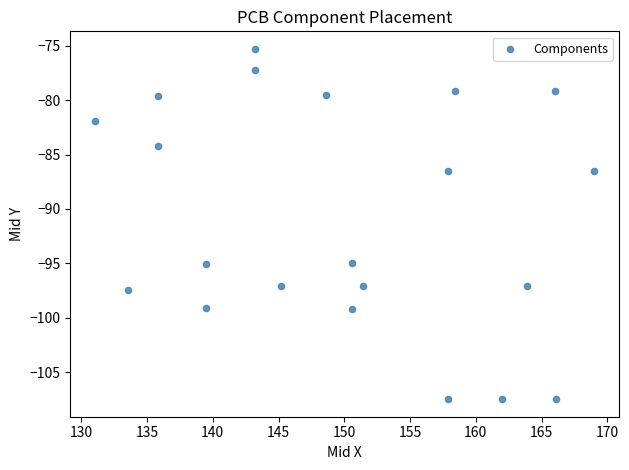

What is the range of Y values (max minus min)?

32.2